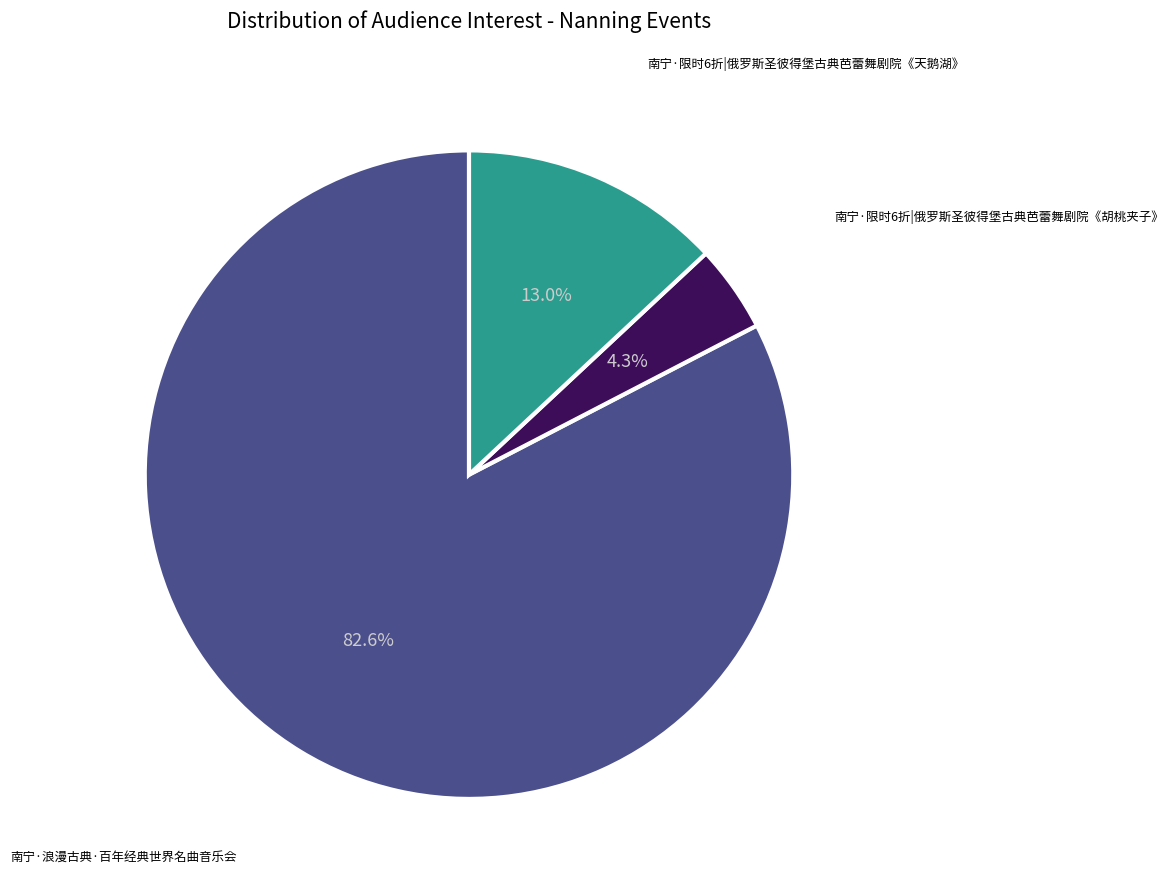

Does any single category account for the majority?

Yes